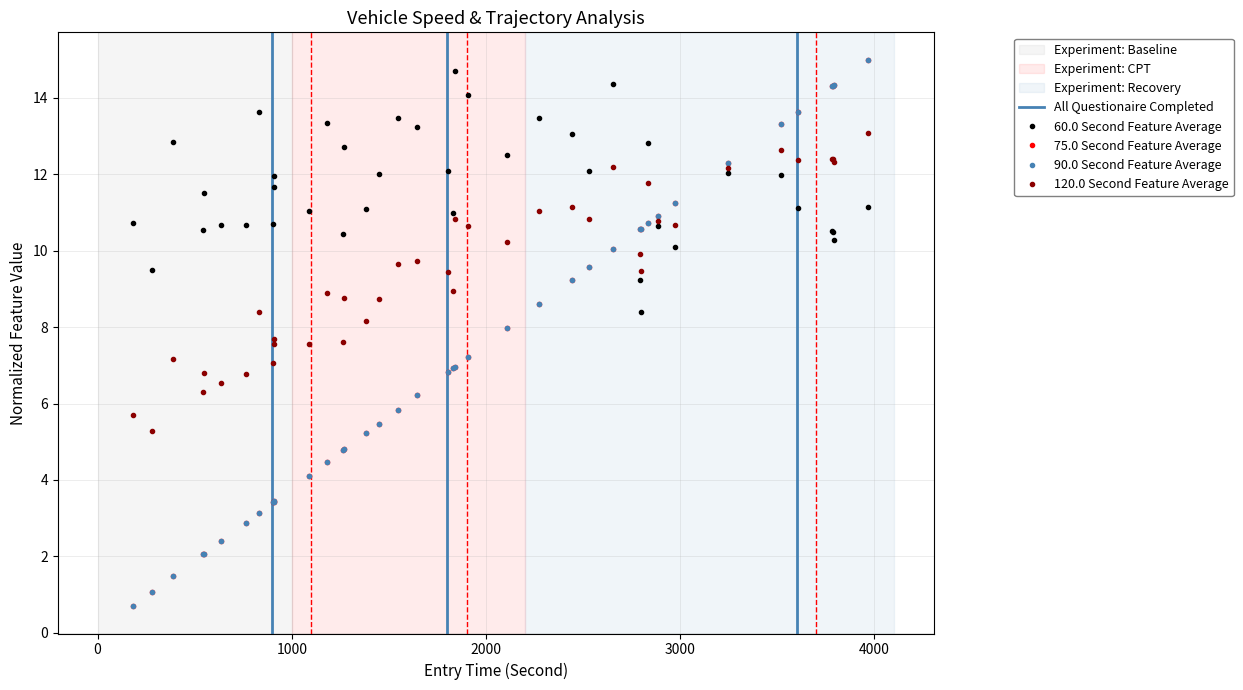

What is the highest value of the 90.0 Second Feature Average series?

15.0